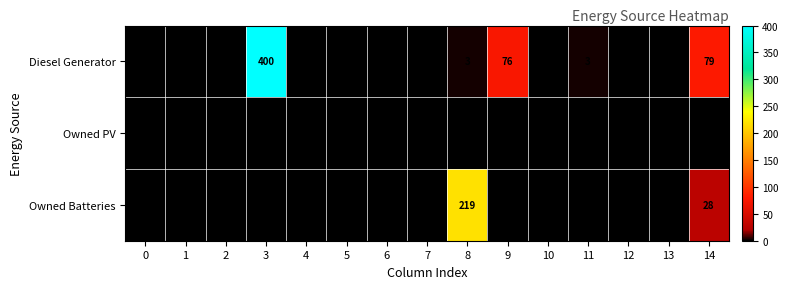

Rank the series at 8 from highest to lowest value.

row_2, row_0, row_1